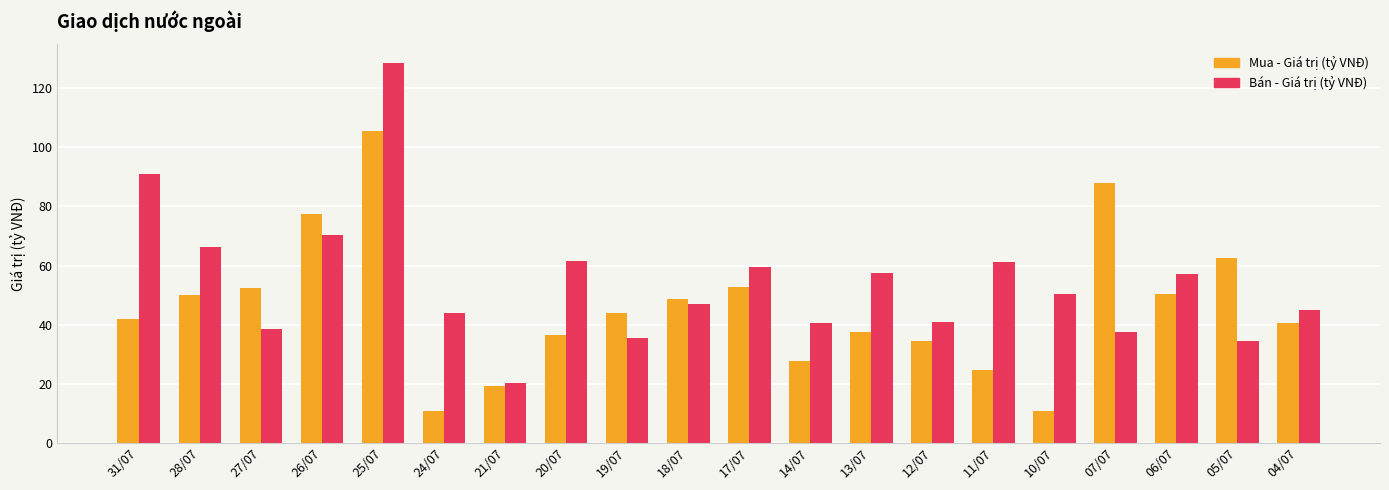

At which category is the sum across all series the highest?

25/07